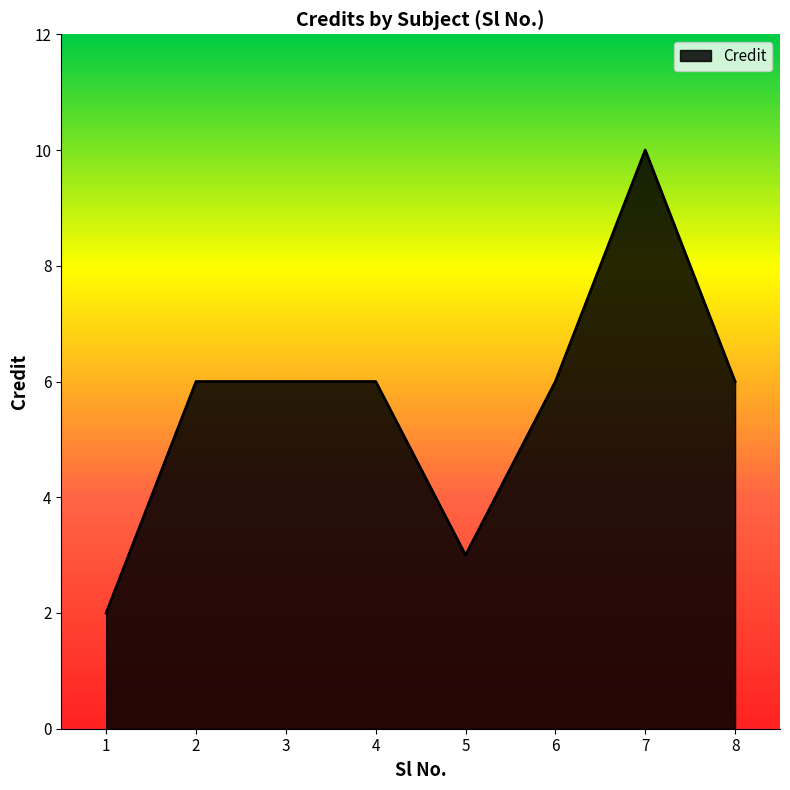

Does the chart have visible grid lines?

No